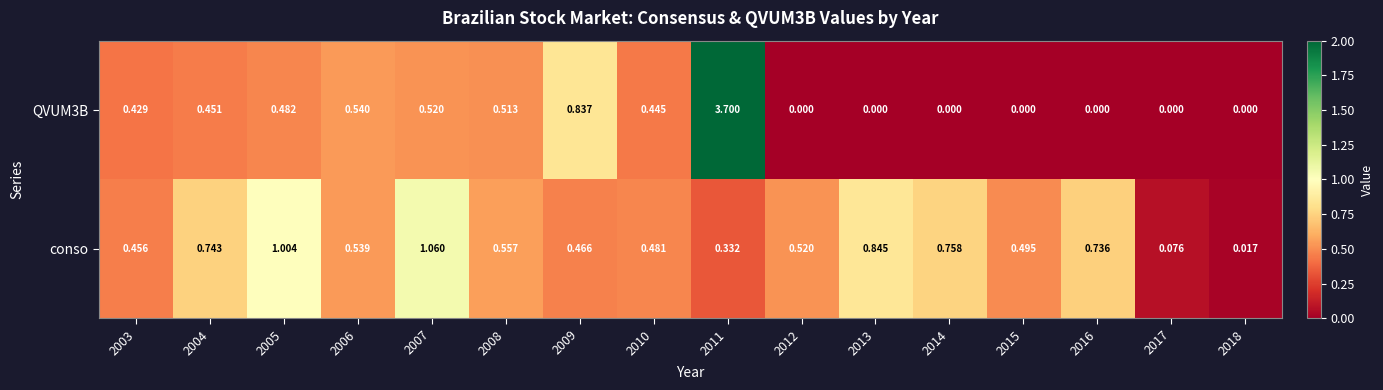

At 2018, list the series in order from smallest to largest.

QVUM3B, conso